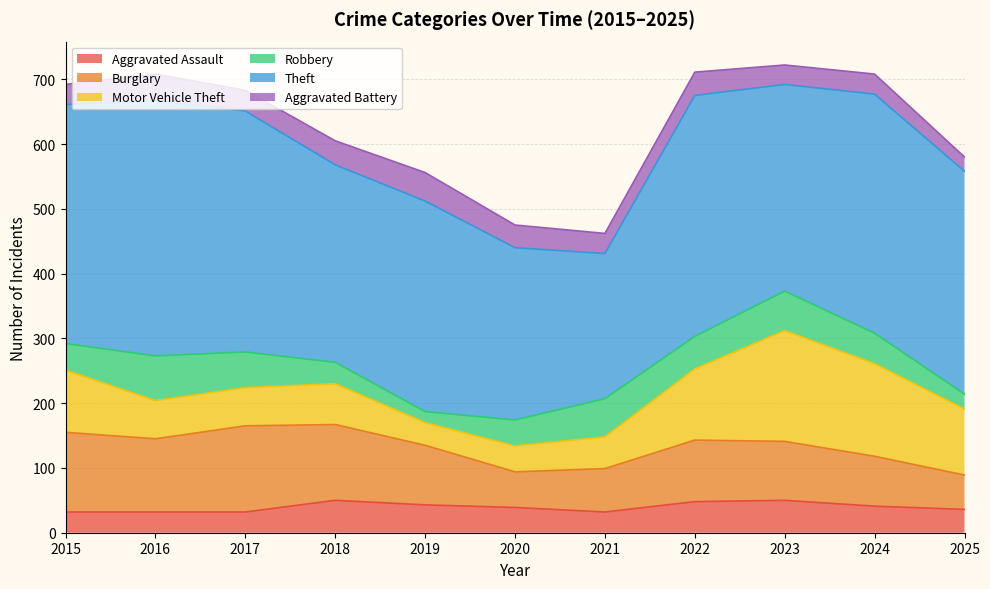

Where is the first local minimum for Robbery?

2019